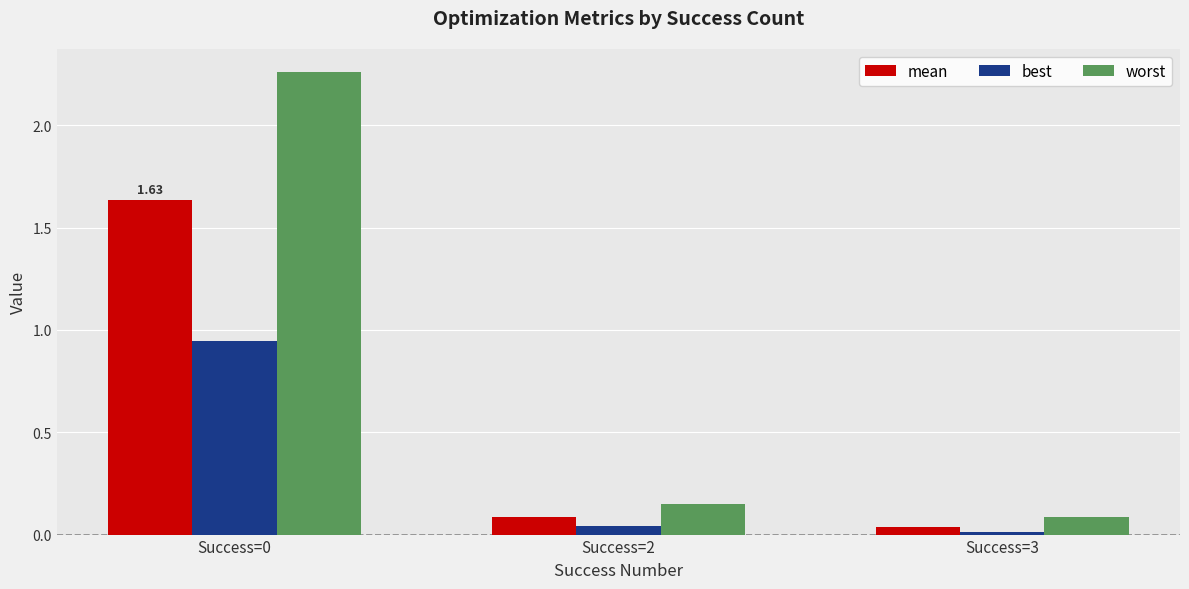

True or false: best has a value of 1.4 at Success=0.

False